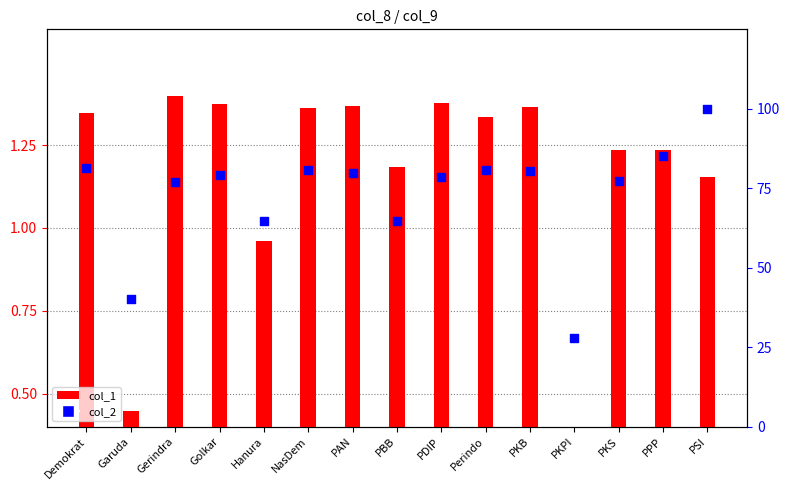

Which series has the largest total across all categories?

col_2